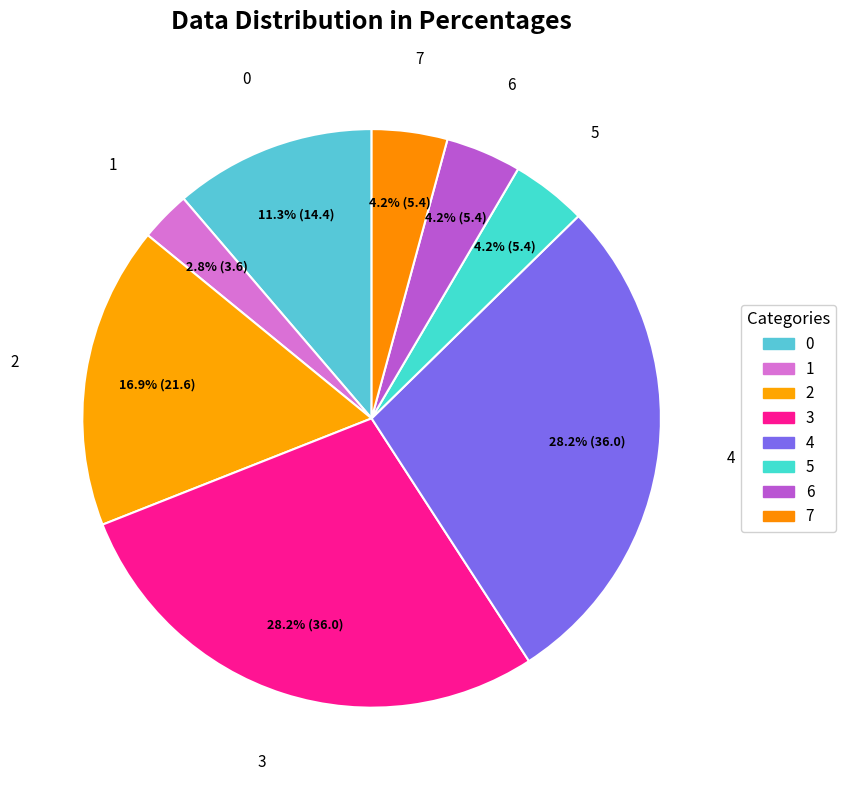

How many segments does this pie chart have?

8